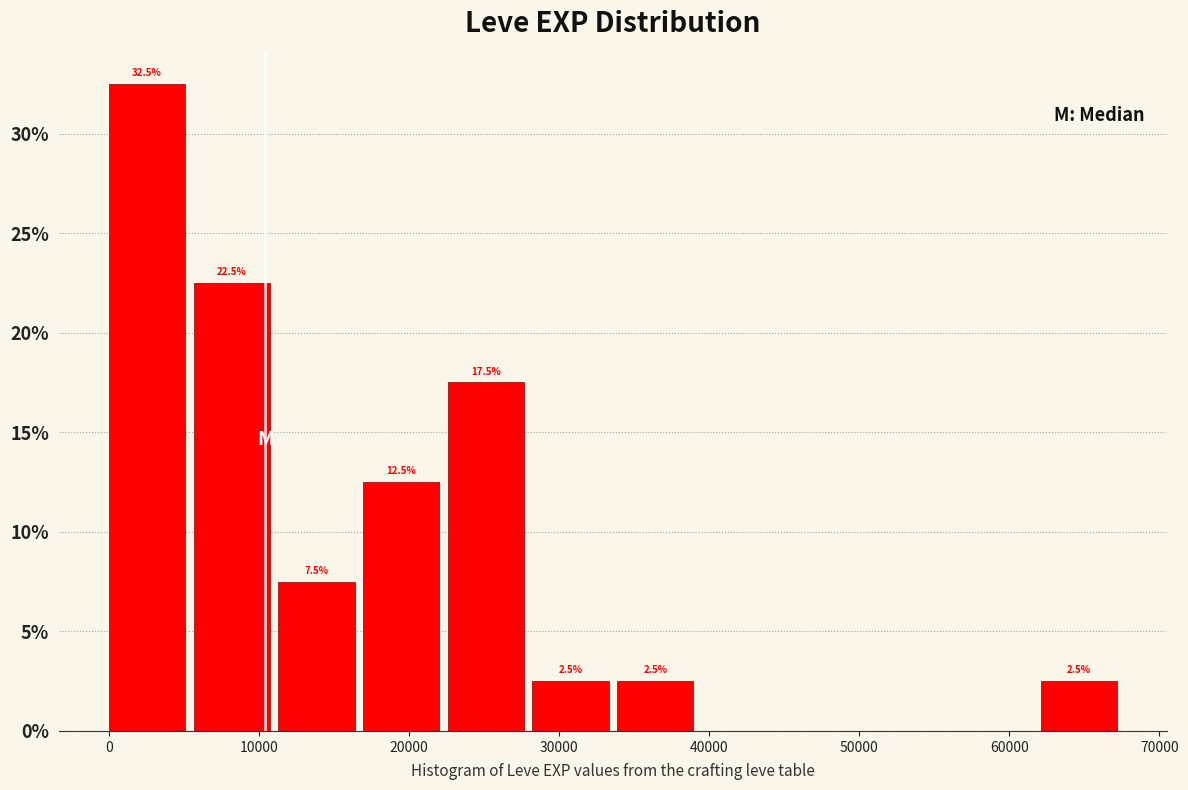

Over which range of the x-axis is the bar tallest?

0 to 6000